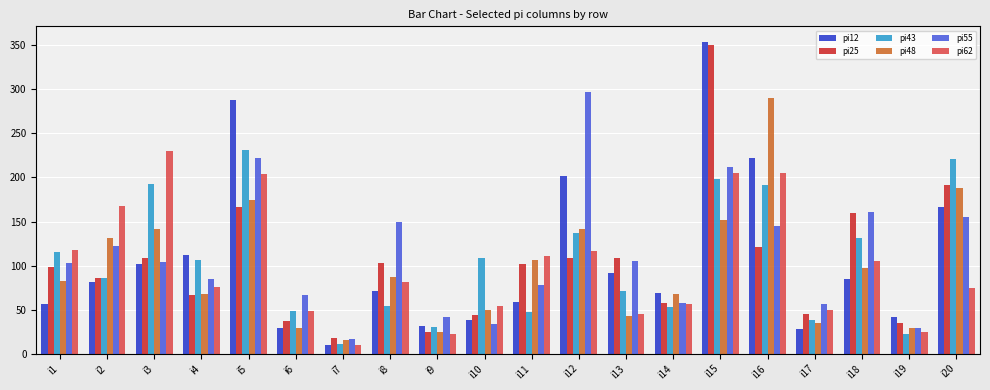

What is the minimum value shown in the chart?

10